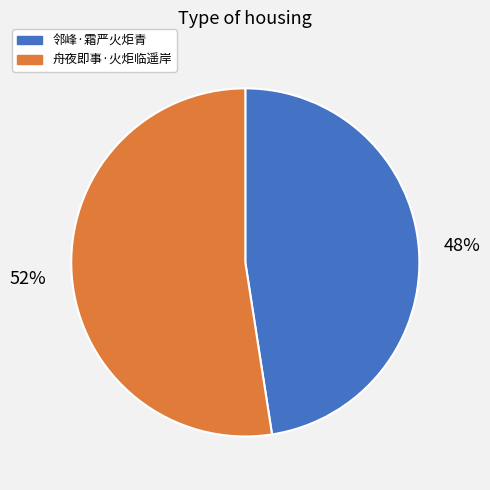

To the nearest percent, what percentage of the pie is 邻峰·霜严火炬青?

48%